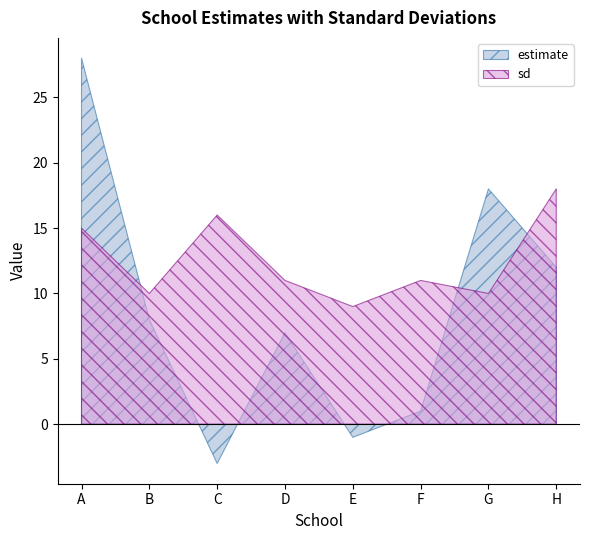

At which category does estimate reach its first local valley?

C